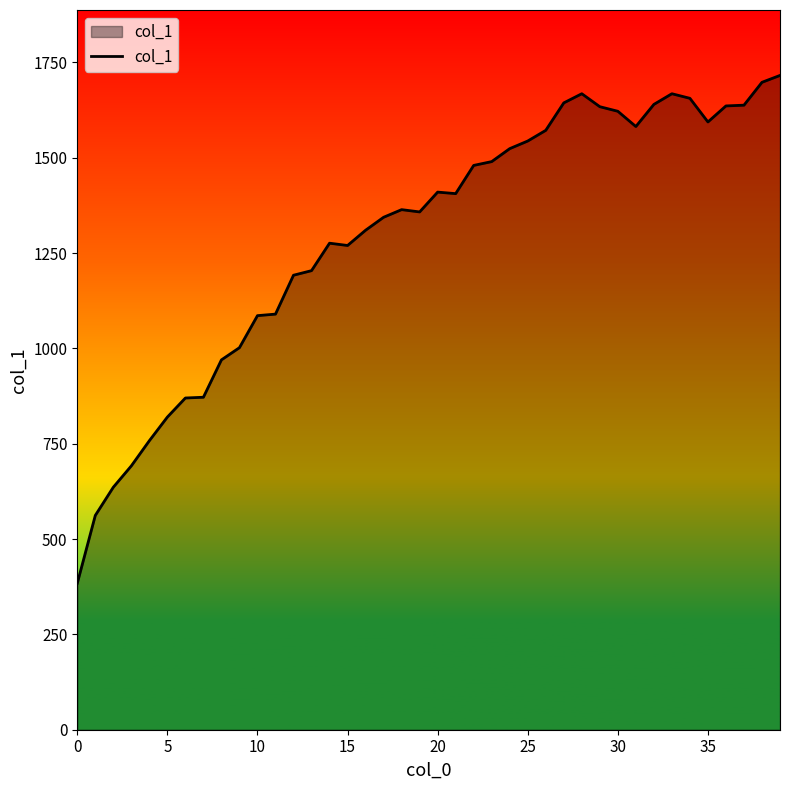

What is the difference between the maximum and minimum values?

1332